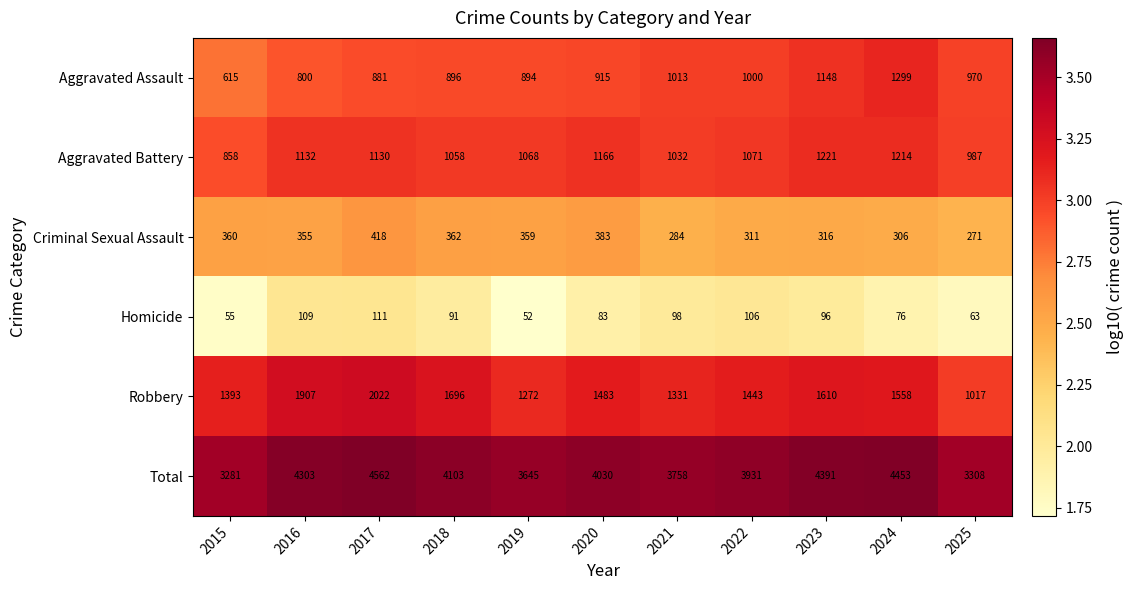

The Criminal Sexual Assault series shows 316 at 2023. True or false?

True